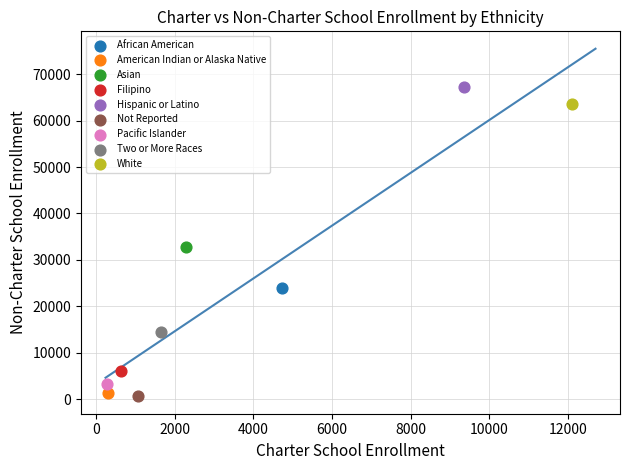

Which series contains the highest Y value?

Hispanic or Latino